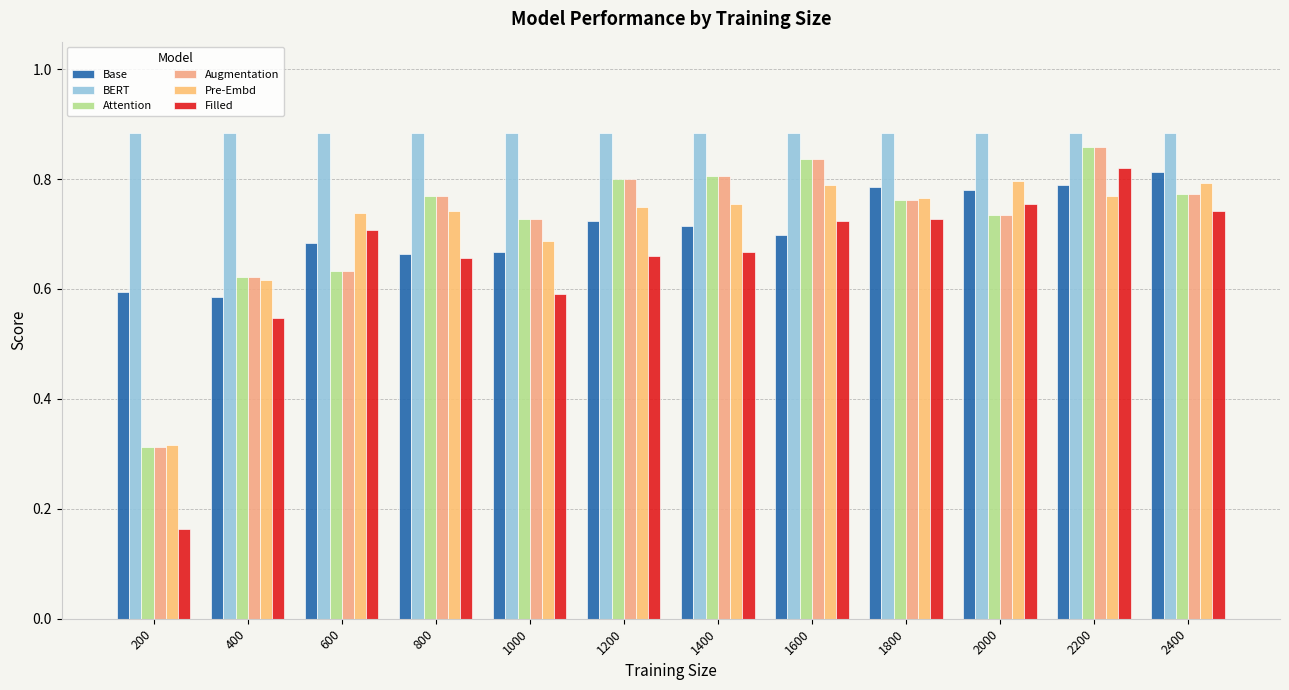

What value does the Base series have at 800?

0.7